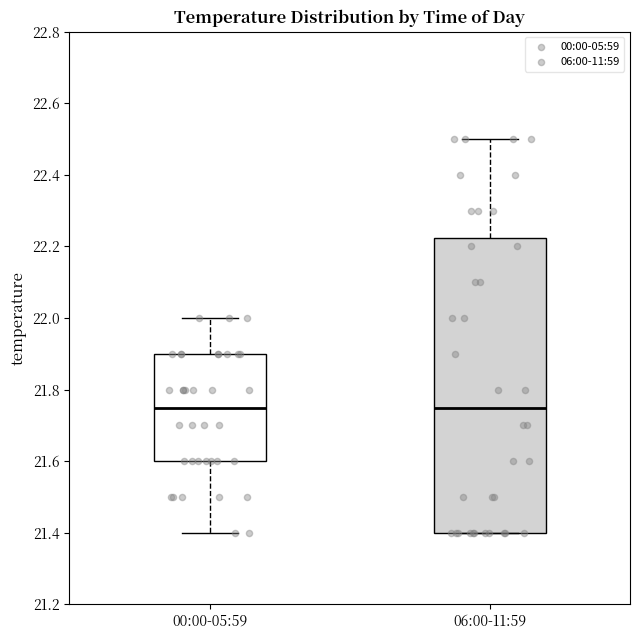

Reading left to right, transcribe this box plot: for each box, give where its median line is, the range the box spans, and where its two whiskers end, as read against the y-axis. The values are not printed on the chart, so give them approximately, as read against the axis.

00:00-05:59: median 21.76, box 21.60 to 21.90, whiskers 21.40 to 22.00
06:00-11:59: median 21.76, box 21.40 to 22.22, whiskers 21.40 to 22.50